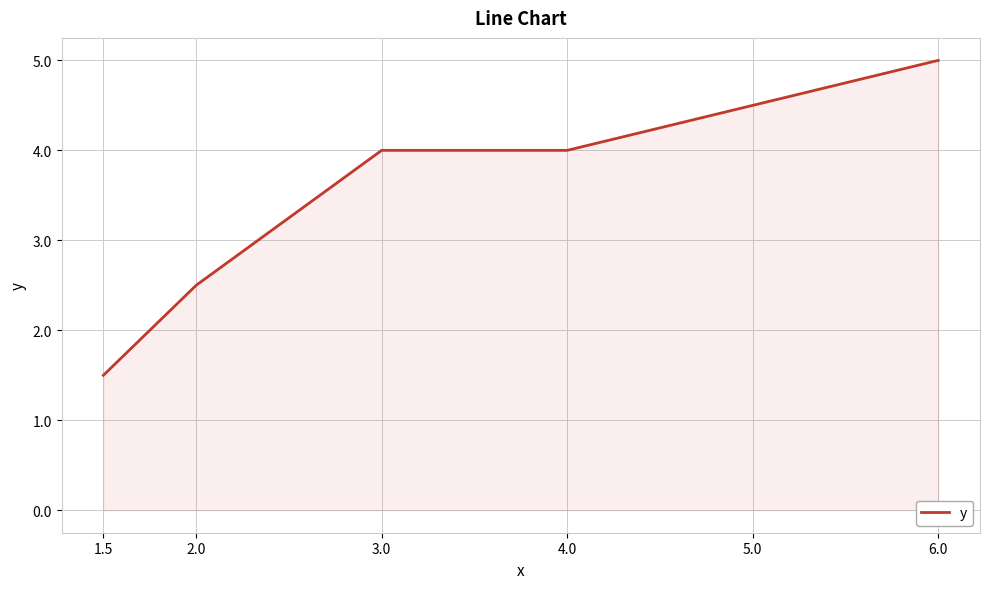

The chart shows a value of 1.5 at 1.5. True or false?

True